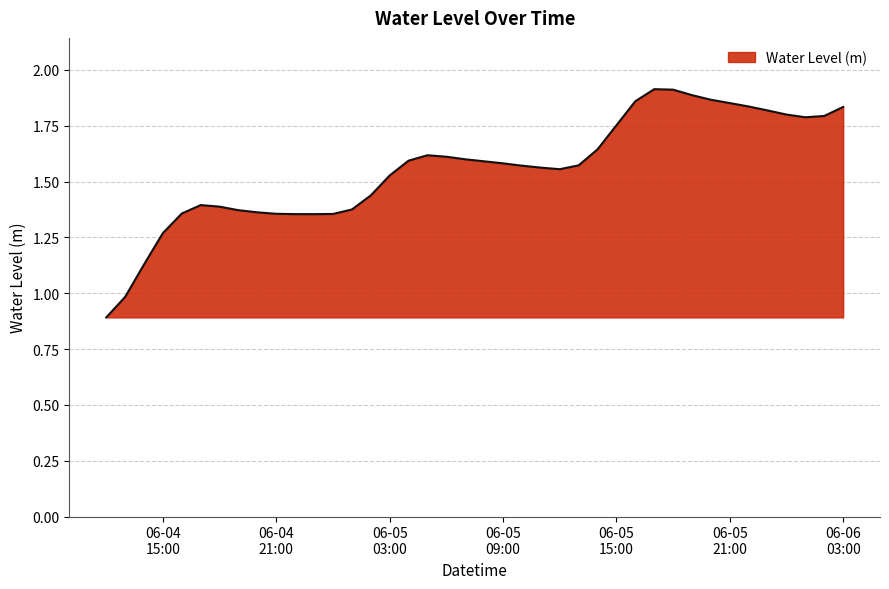

True or false: the data has more than 2 interior local peaks.

True